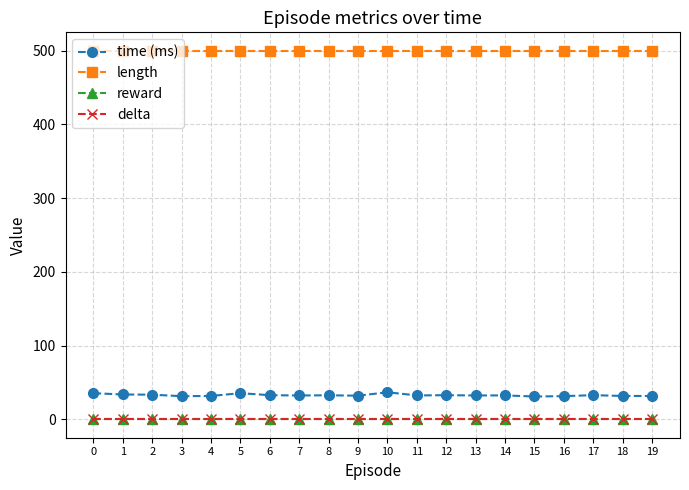

Between 11 and 10, which is larger?

10